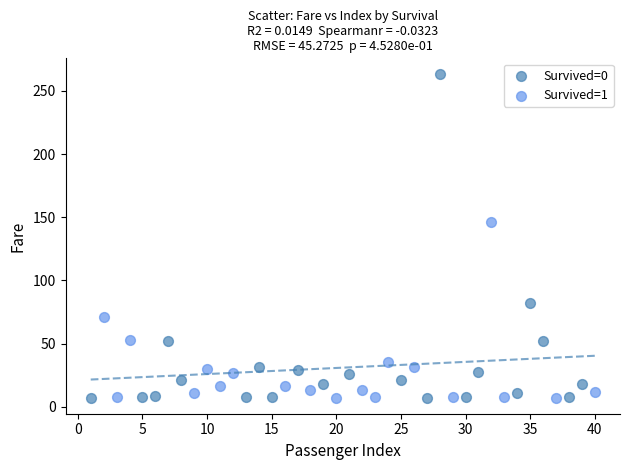

Which series reaches the maximum Y coordinate?

Survived=0